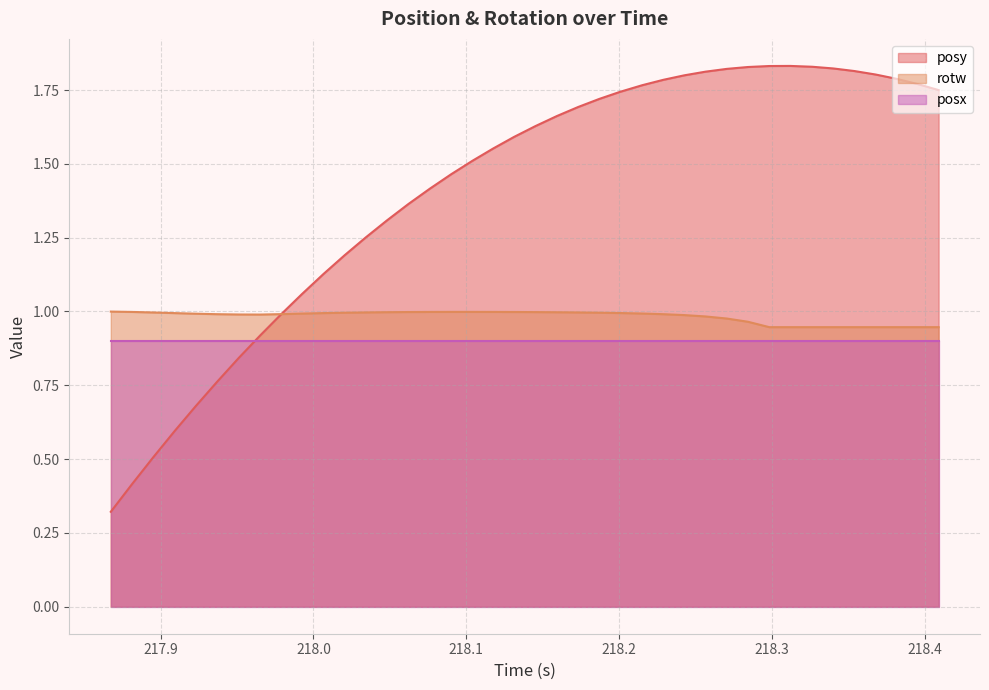

Which series has the largest total across all categories?

posy